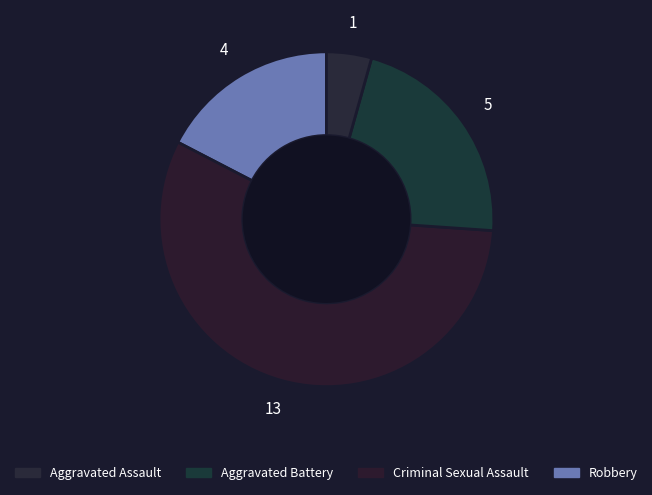

Count the number of slices in the pie.

4